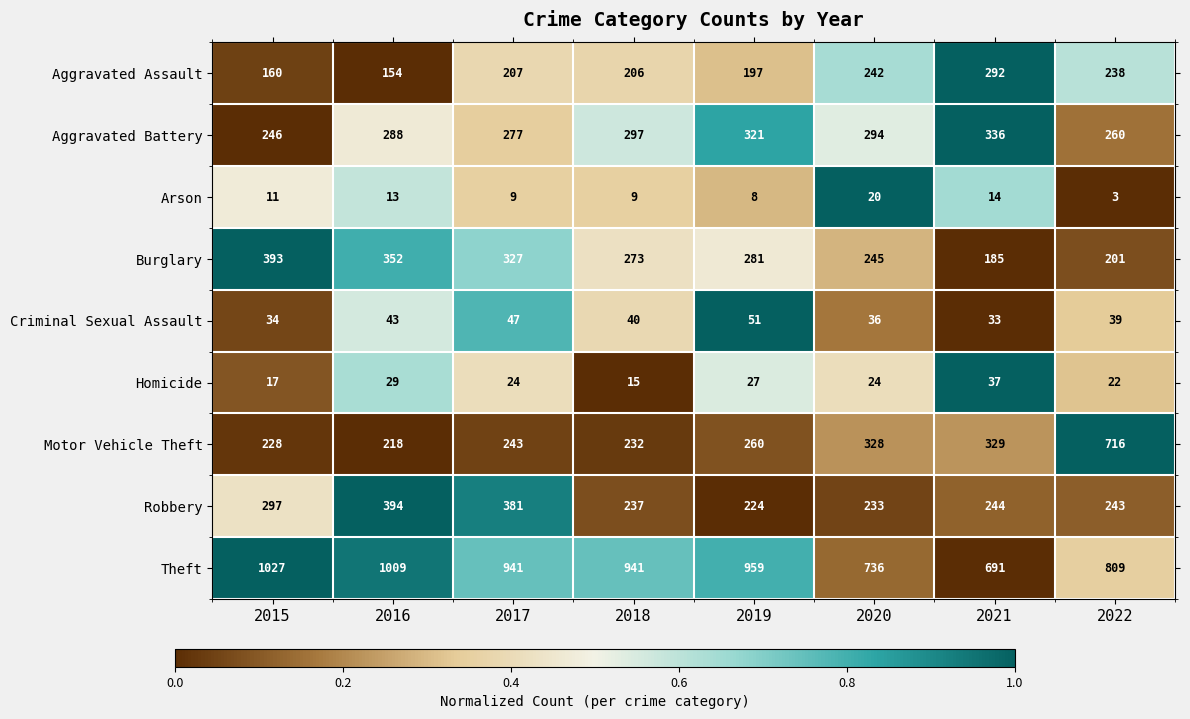

What is the approximate value of Aggravated Battery at 2017, to the nearest 5?

275